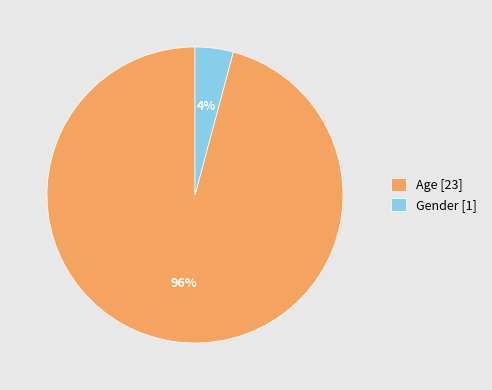

Rank the categories by value from highest to lowest.

Age, Gender